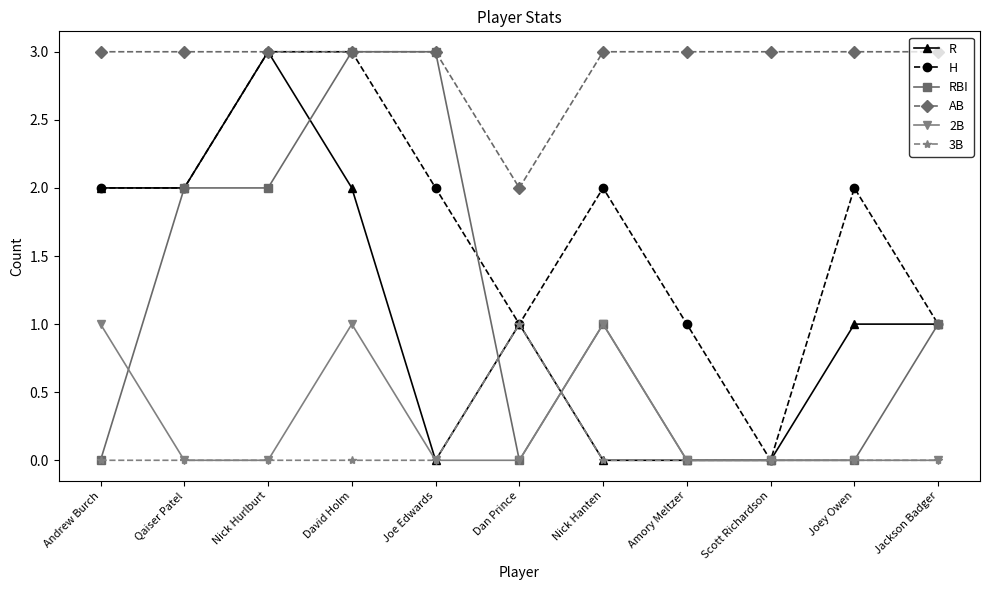

What is the label of the 1st point from the right?

Jackson Badger